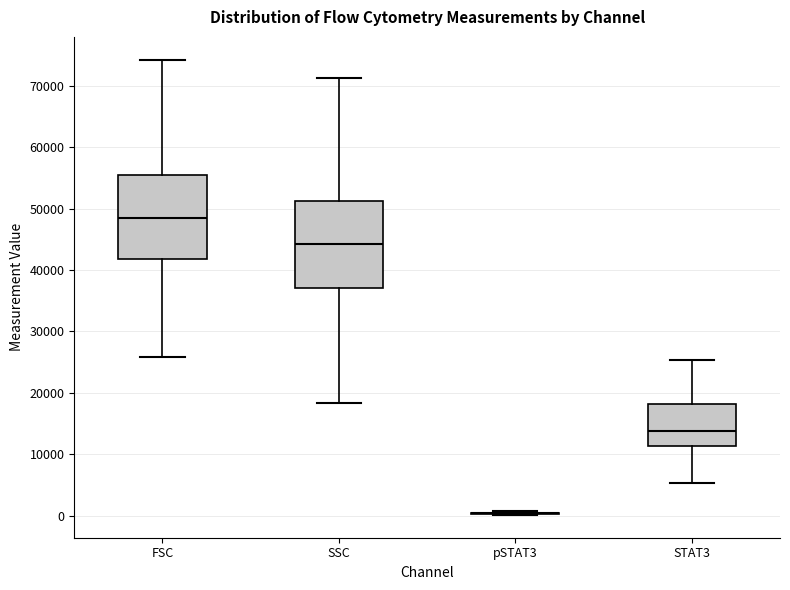

Where is the lower edge of the box for STAT3 on the y-axis? The values are not printed on the chart, so give them approximately, as read against the axis.

11000